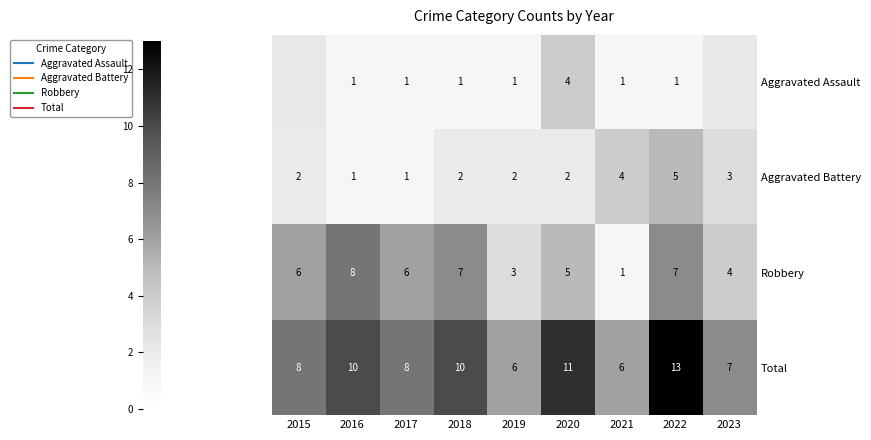

How many values in the Aggravated Battery series are below 2?

2